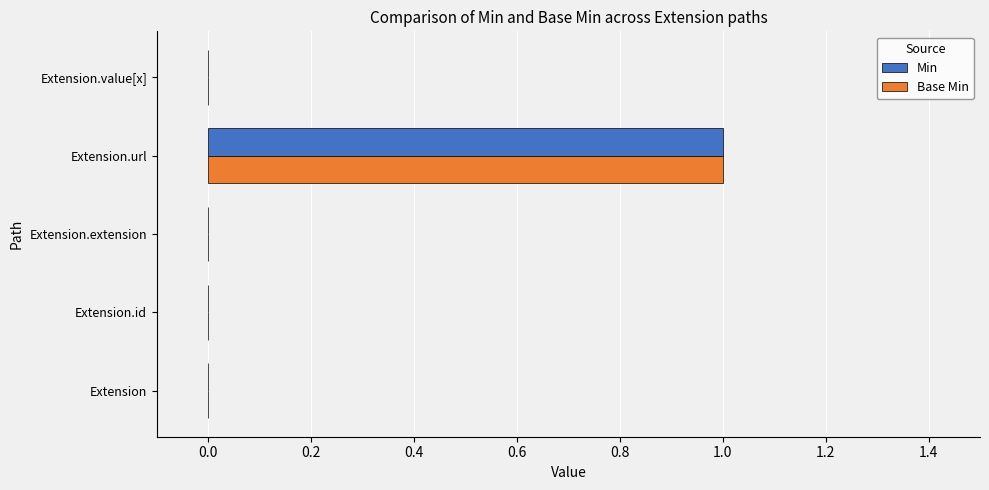

At which category is the sum across all series the highest?

Extension.url